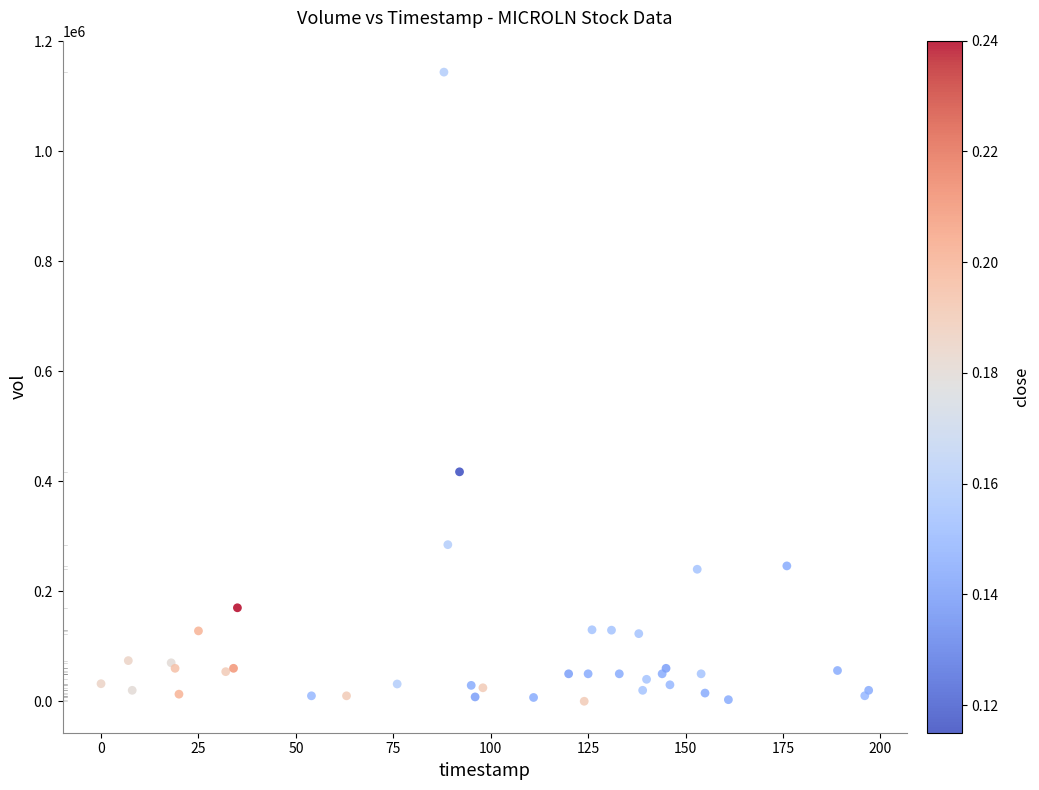

What Y value in the scatter plot is closest to 571800?

417100